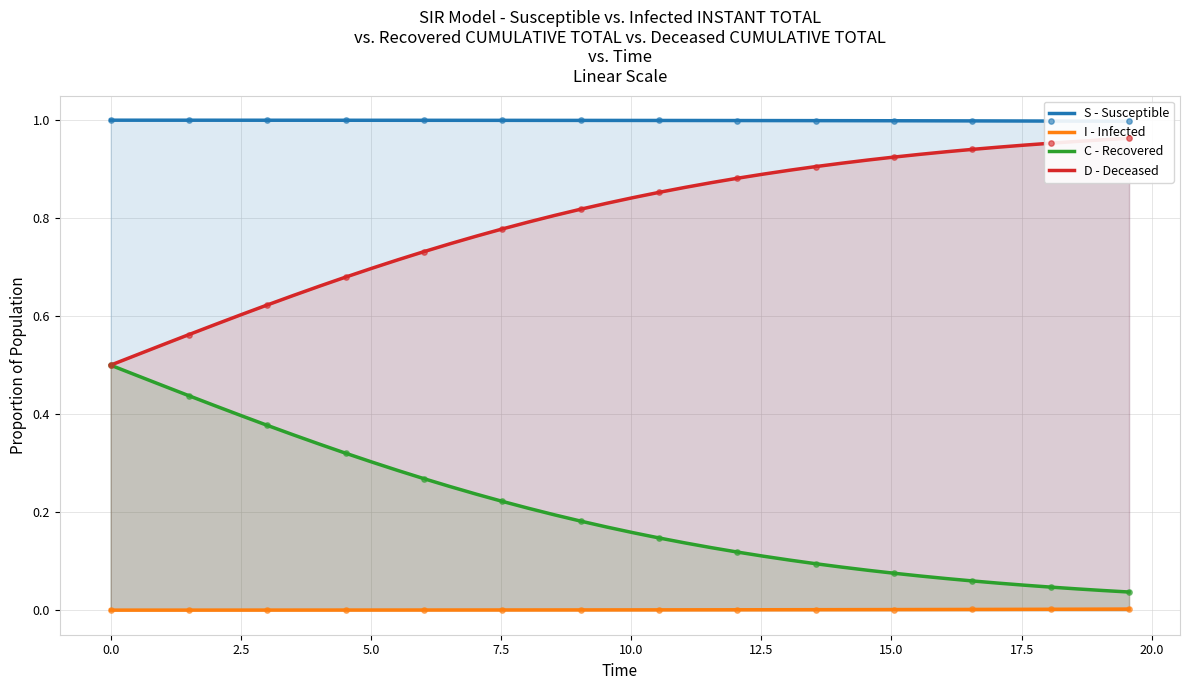

What are all the series names shown in the legend?

S - Susceptible, I - Infected, C - Recovered, D - Deceased